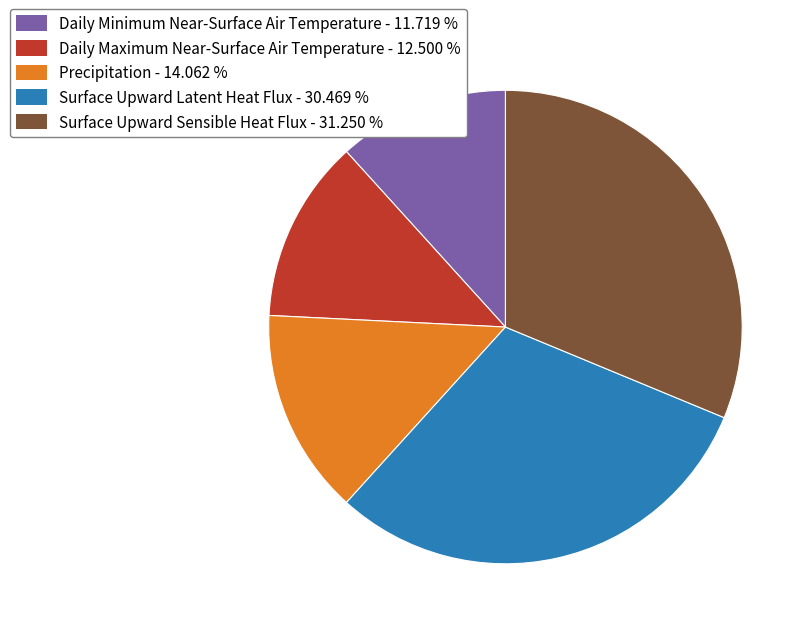

Between Precipitation - 14.062 % and Surface Upward Latent Heat Flux - 30.469 %, which is larger?

Surface Upward Latent Heat Flux - 30.469 %